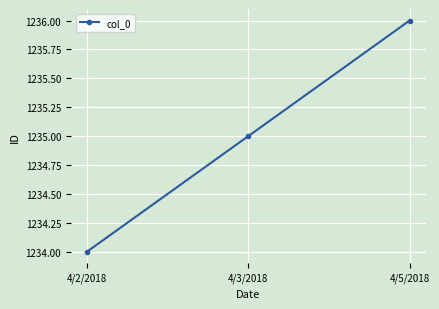

Rank the categories by value from lowest to highest.

4/2/2018, 4/3/2018, 4/5/2018